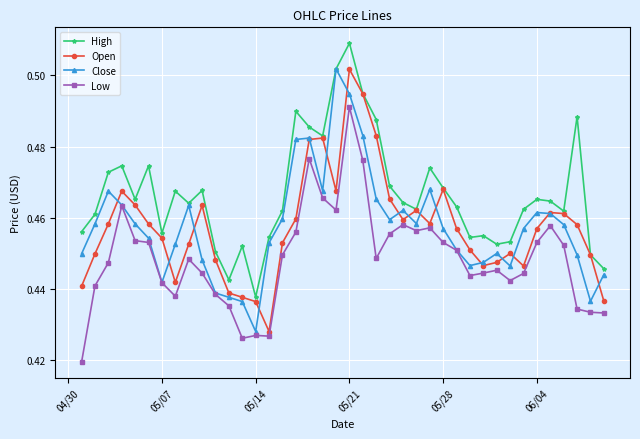

In Close, how many points are lower than both neighbors (excluding endpoints)?

8